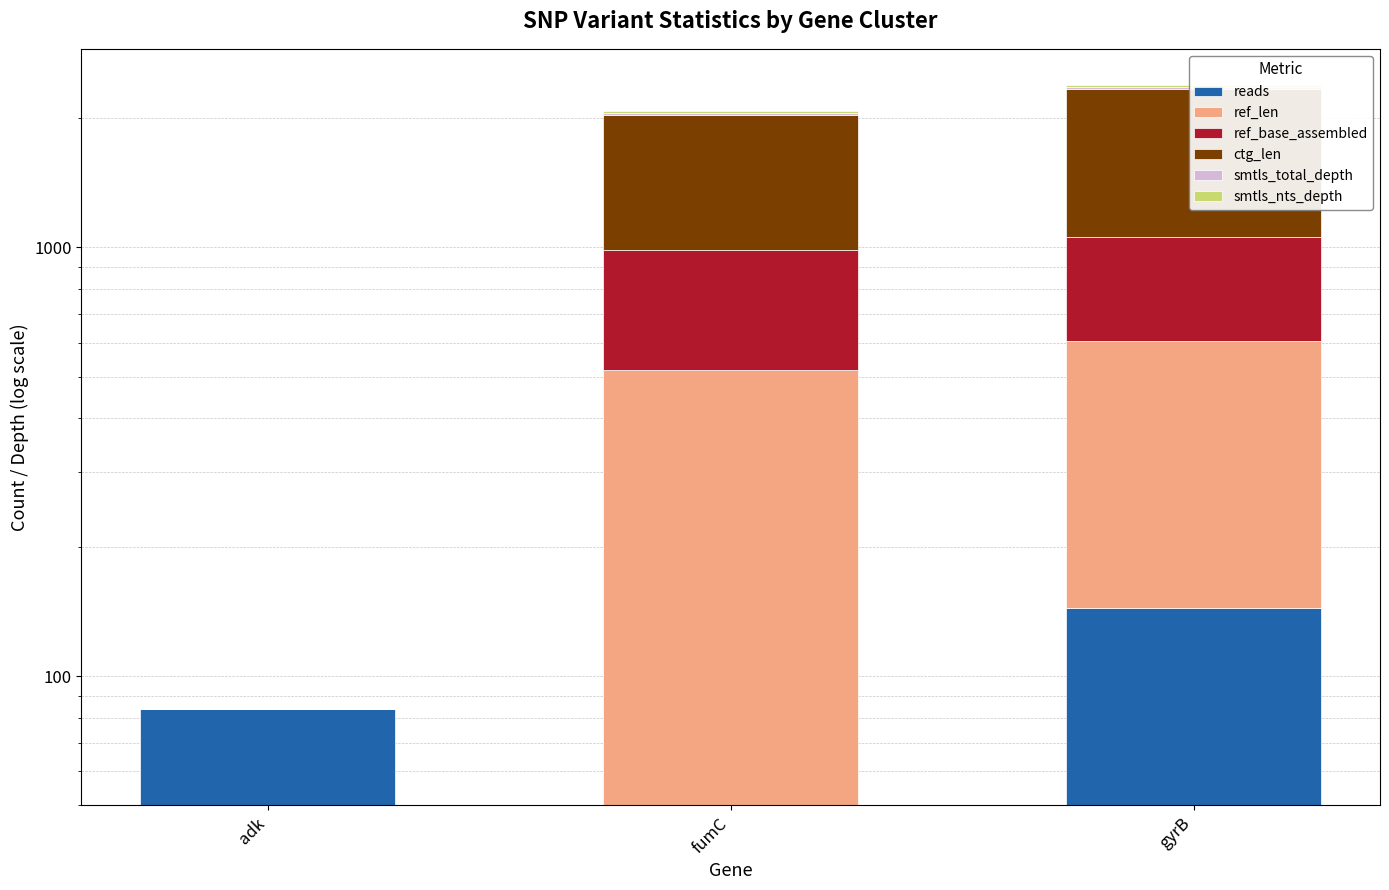

How many bars are there in total?

18